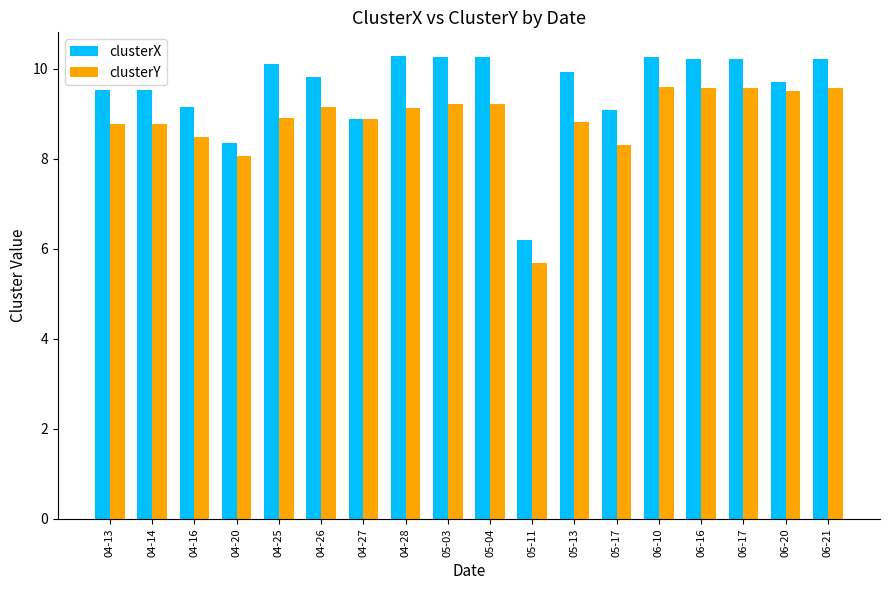

What is the sum of all clusterX values?

172.0